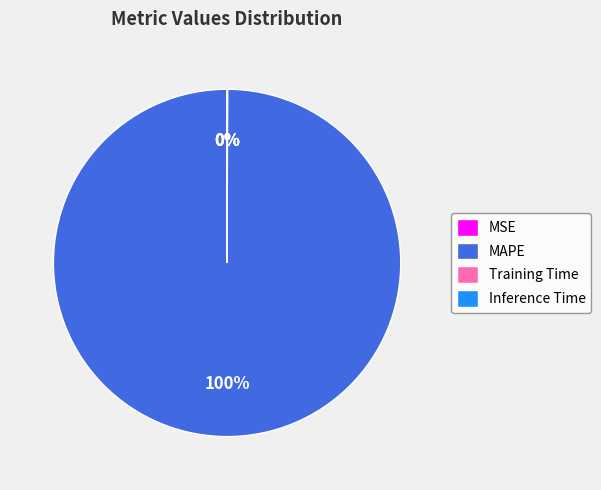

What is the largest slice in the pie chart?

MAPE